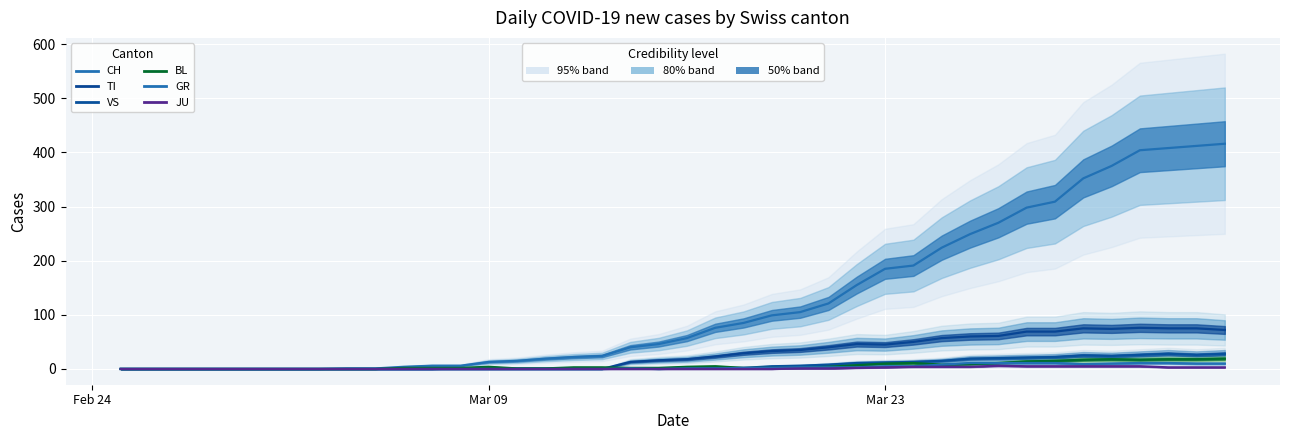

Where is JU nearest to the value 3?

Mar 23